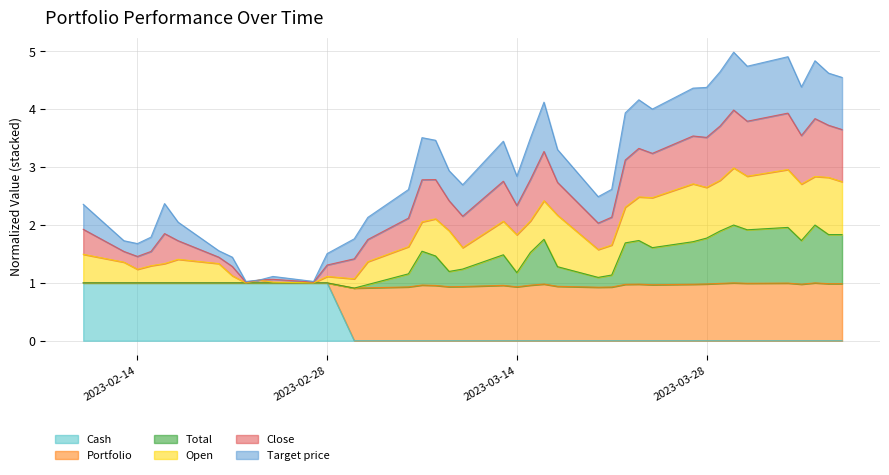

At how many categories does at least one series exceed 3?

19